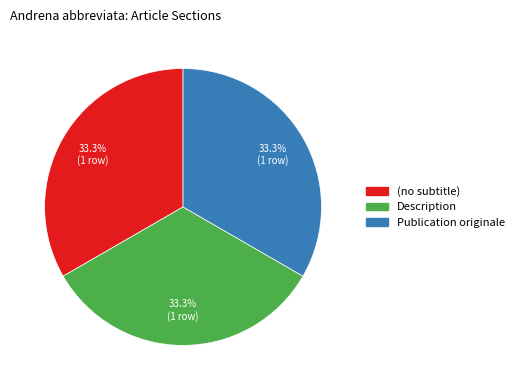

The Description slice represents 23% of the pie. True or false?

False